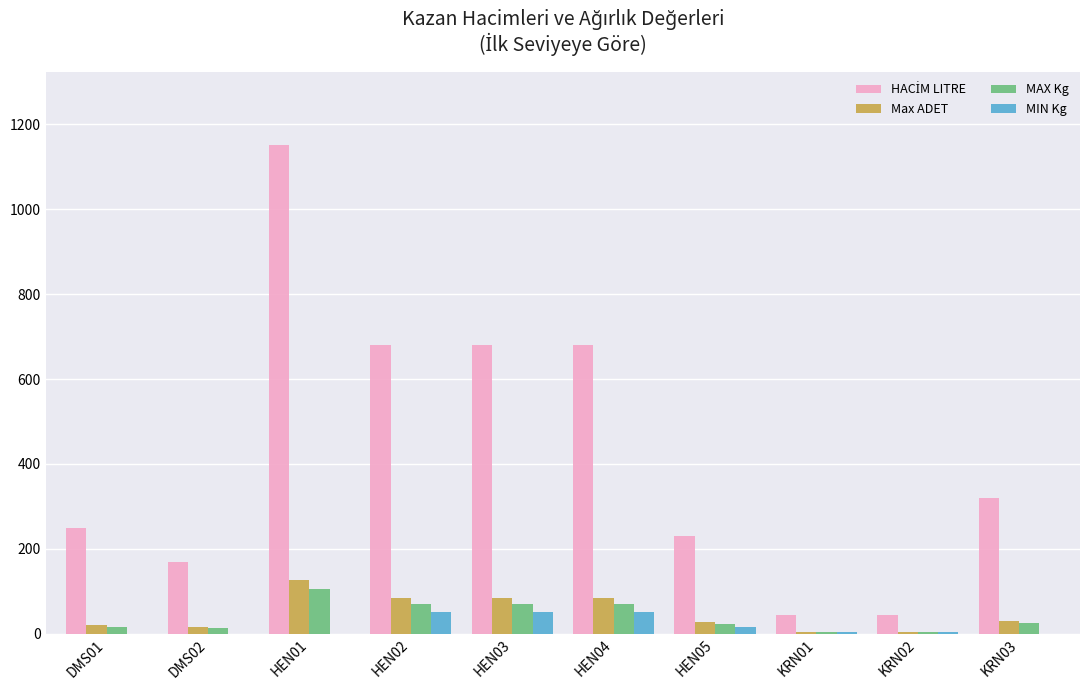

Is the value of MIN Kg at KRN01 greater than the value of MAX Kg at HEN04?

No